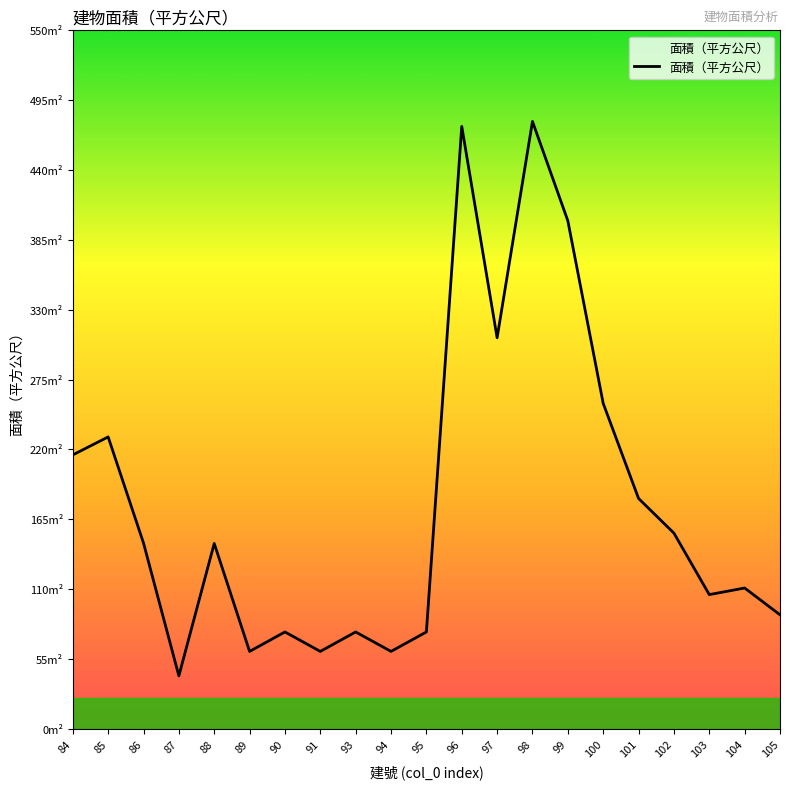

Where is the first local maximum?

85